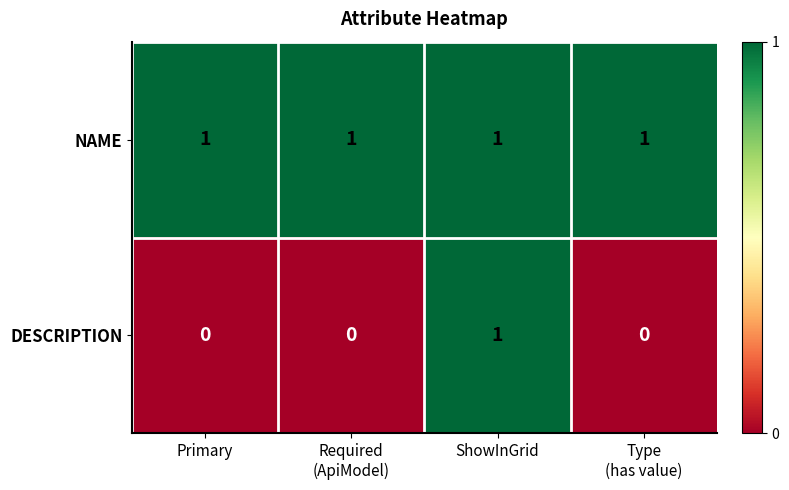

Which series has the largest range (max minus min)?

DESCRIPTION